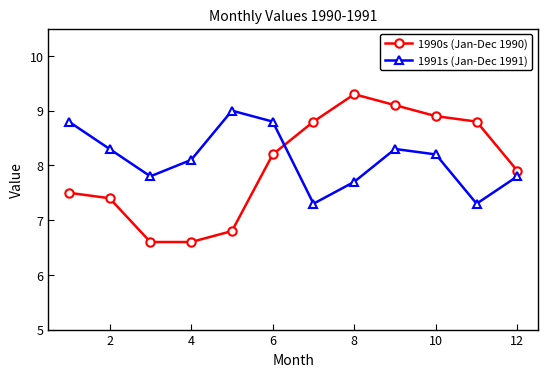

What are all the series names shown in the legend?

1990s (Jan-Dec 1990), 1991s (Jan-Dec 1991)